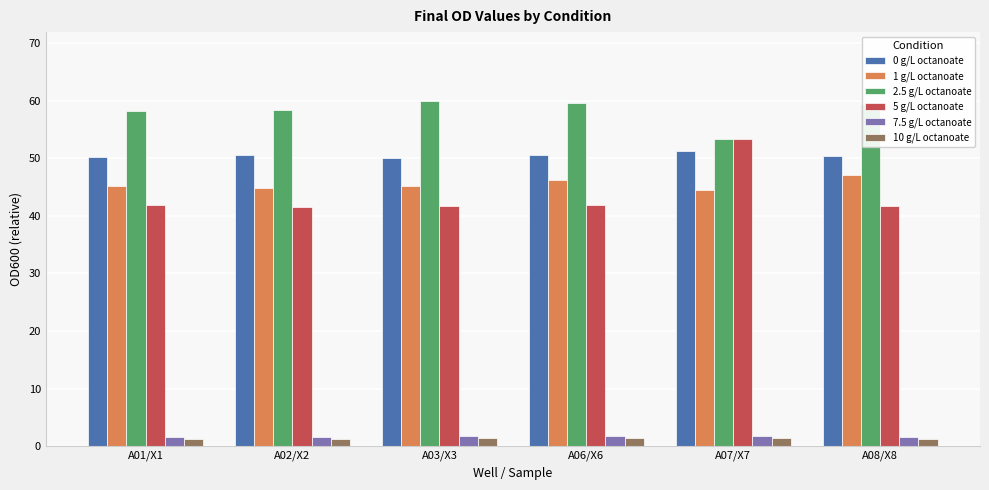

Which series has the largest range (max minus min)?

5 g/L octanoate